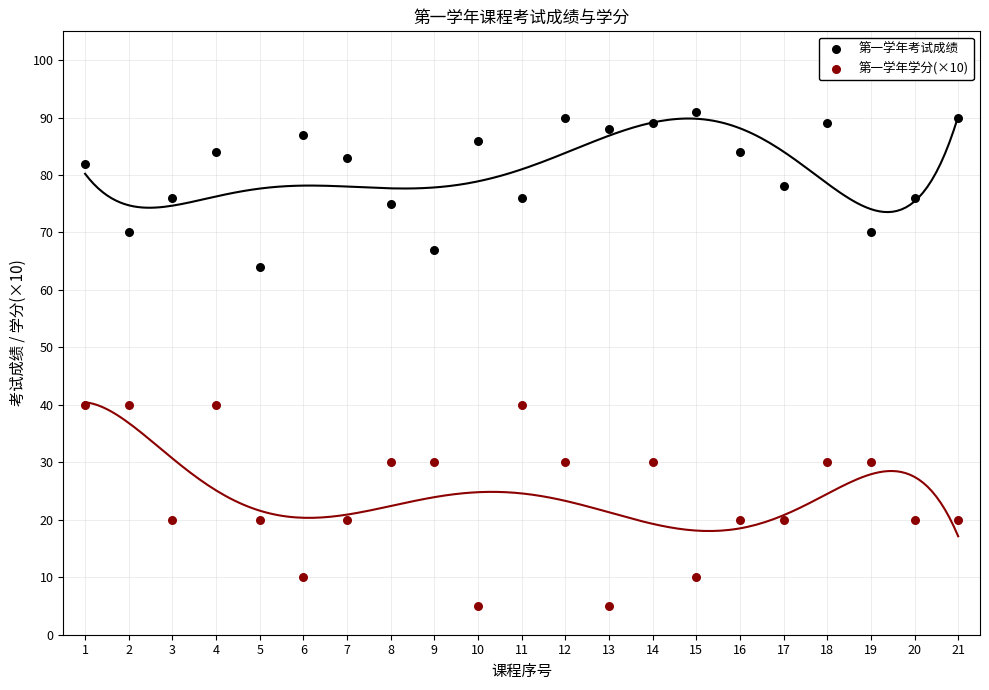

Which series contains the lowest Y value?

第一学年学分(×10)